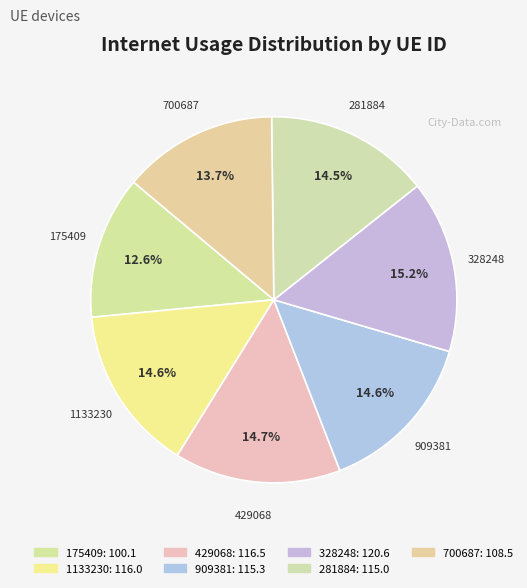

What percentage is NOT represented by 700687?

86.3%